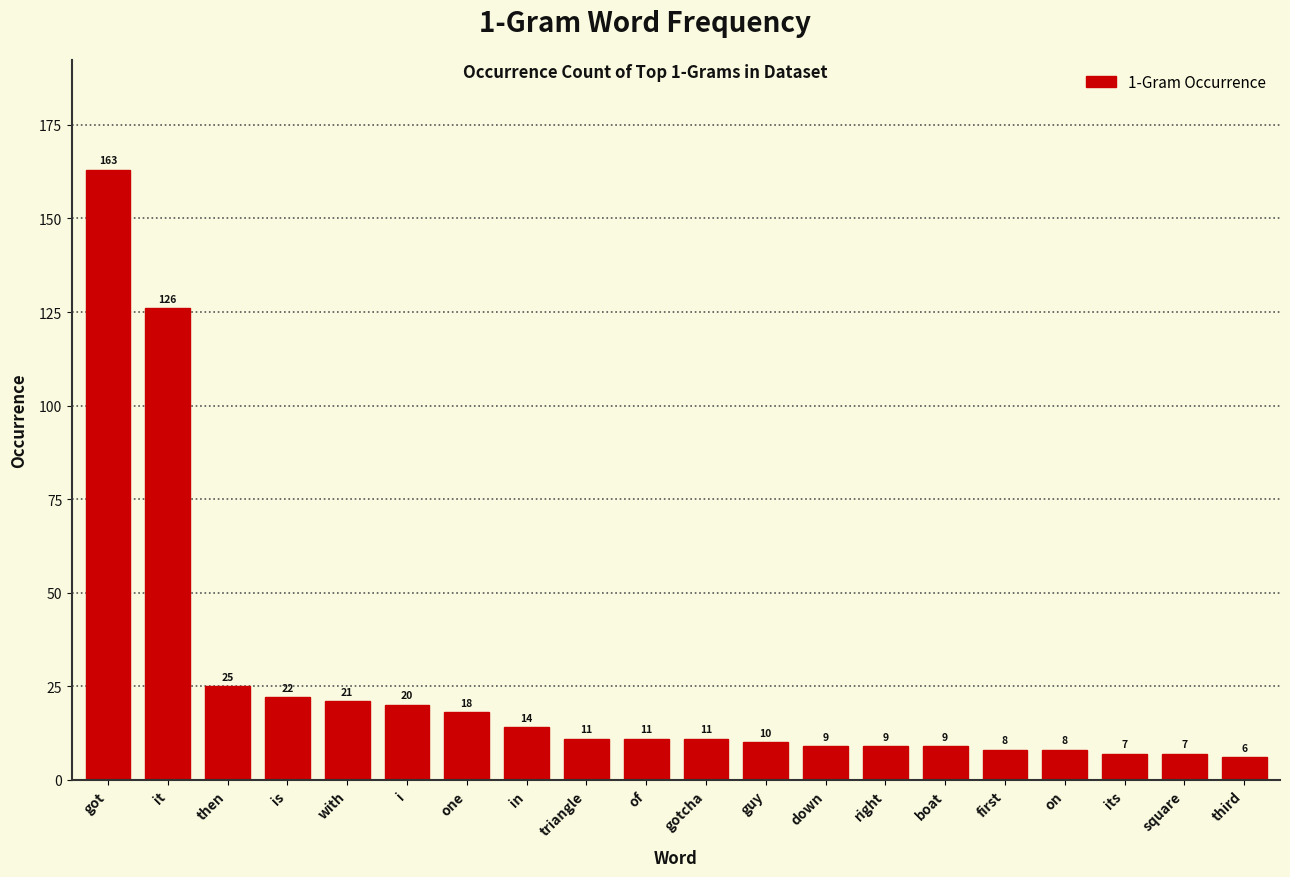

Reading right to left, list all the values displayed in this chart.

third=6	square=7	its=7	on=8	first=8	boat=9	right=9	down=9	guy=10	gotcha=11	of=11	triangle=11	in=14	one=18	i=20	with=21	is=22	then=25	it=126	got=163